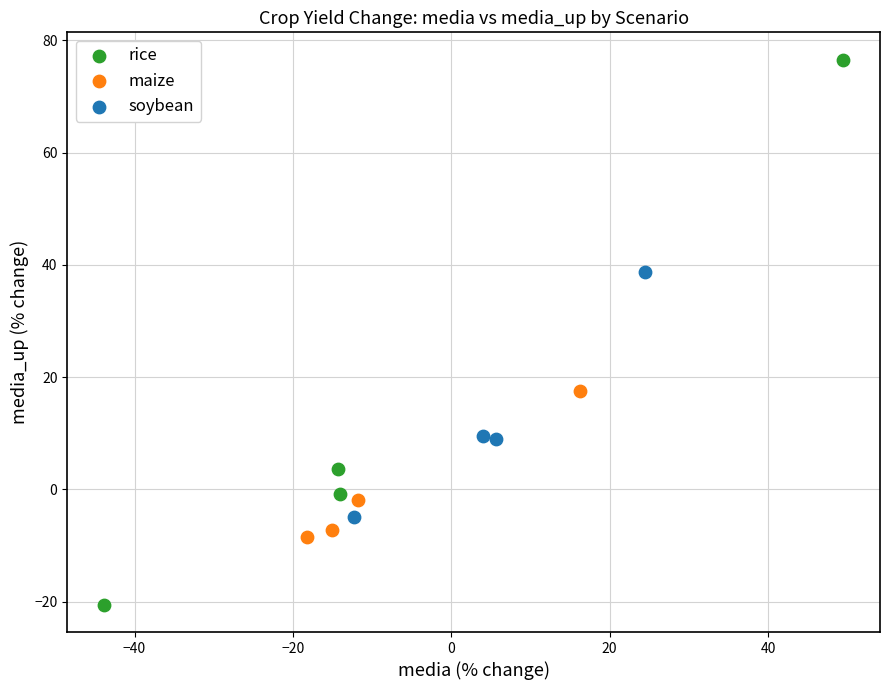

Which series contains the highest Y value?

rice